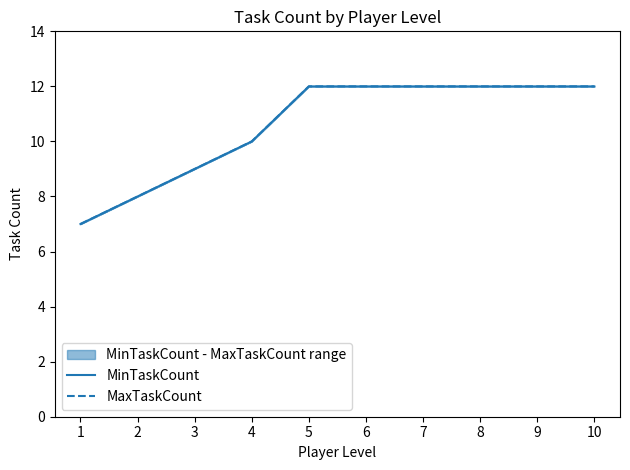

How many lines are shown in the chart?

2